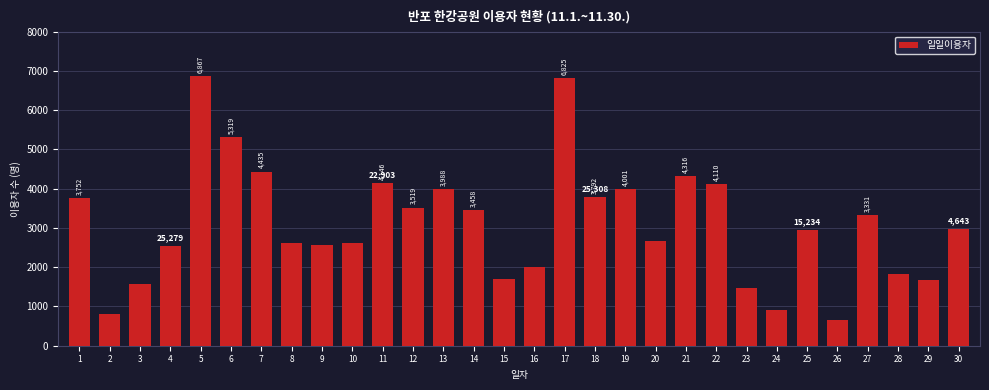

Reading left to right, extract all data points from this chart.

1=3752	2=812	3=1560	4=2534	5=6867	6=5319	7=4435	8=2614	9=2571	10=2607	11=4146	12=3519	13=3988	14=3458	15=1687	16=2016	17=6825	18=3792	19=4001	20=2671	21=4316	22=4110	23=1460	24=910	25=2957	26=650	27=3331	28=1816	29=1678	30=2965